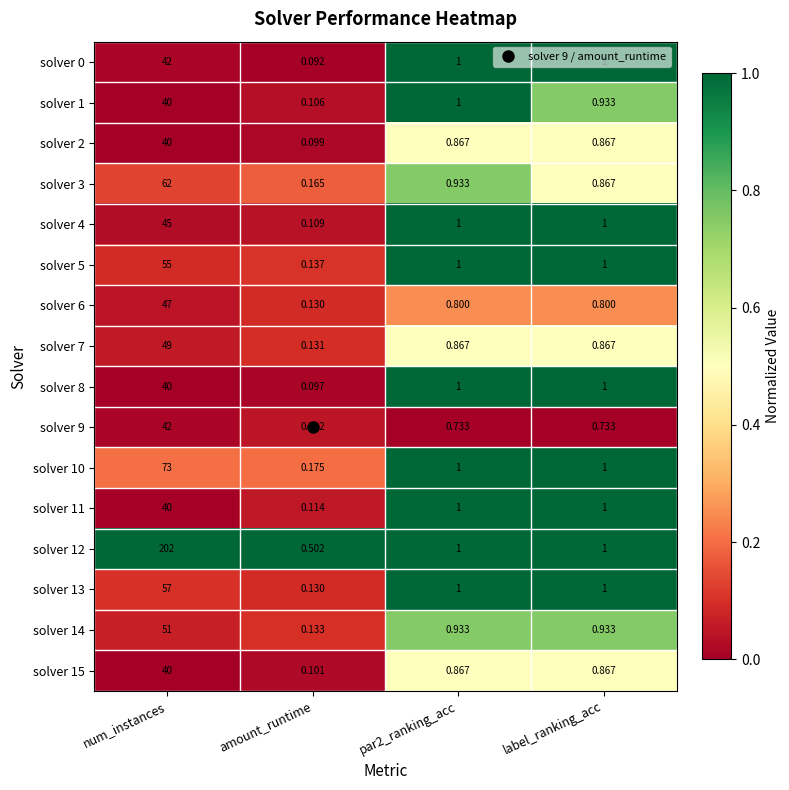

Which category has the lowest value in the solver 14 series?

amount_runtime